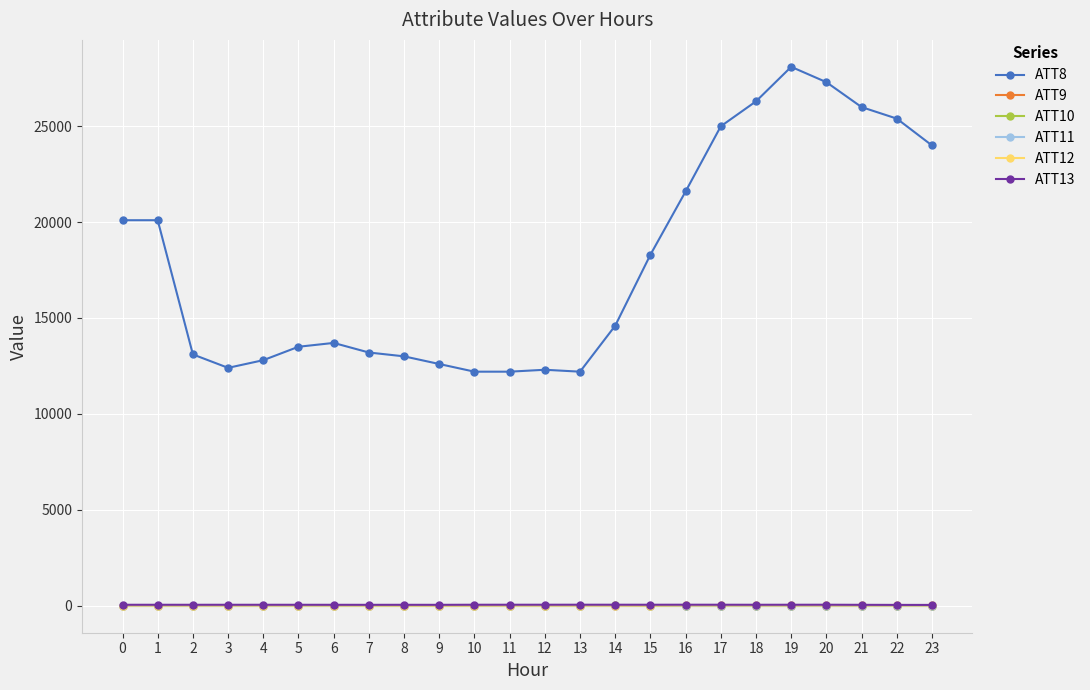

What is the sum of all ATT11 values?

-197.6